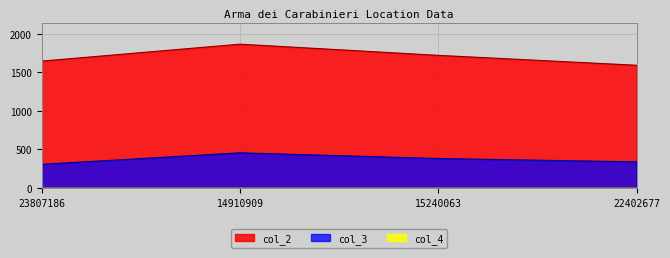

Which label corresponds to the smallest value in the chart?

23807186